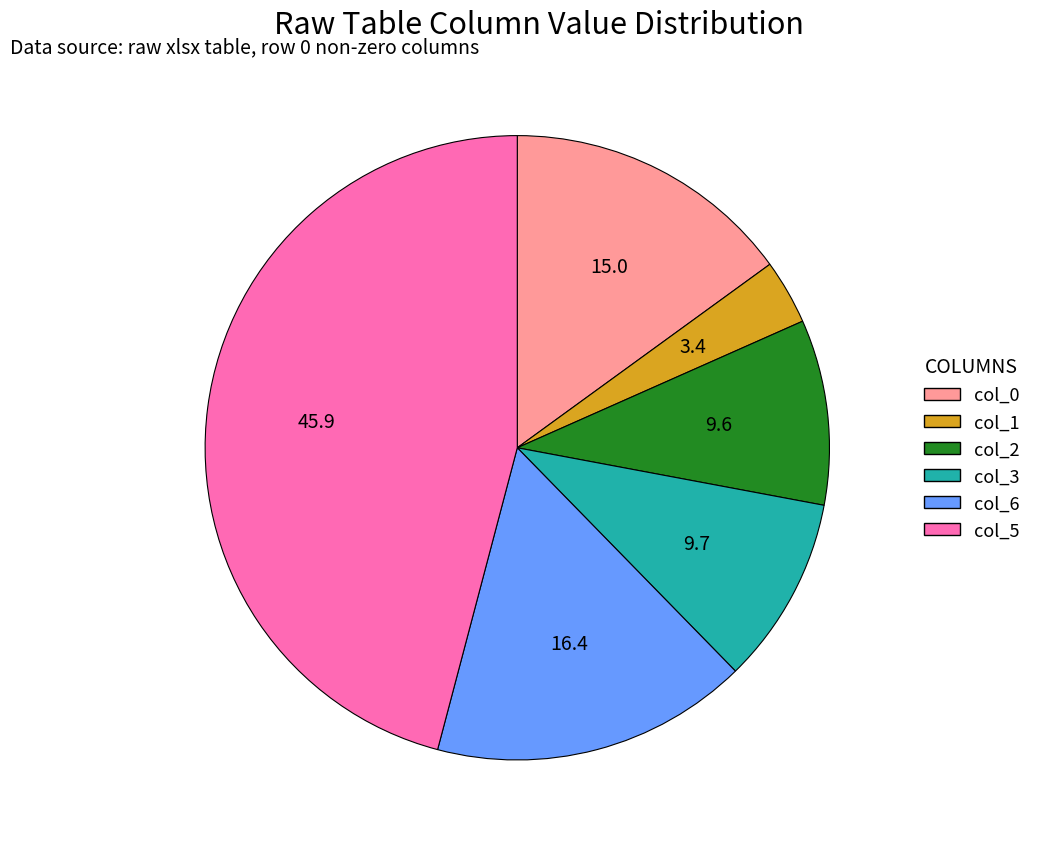

Is it true that col_0 is 15% of the pie?

True